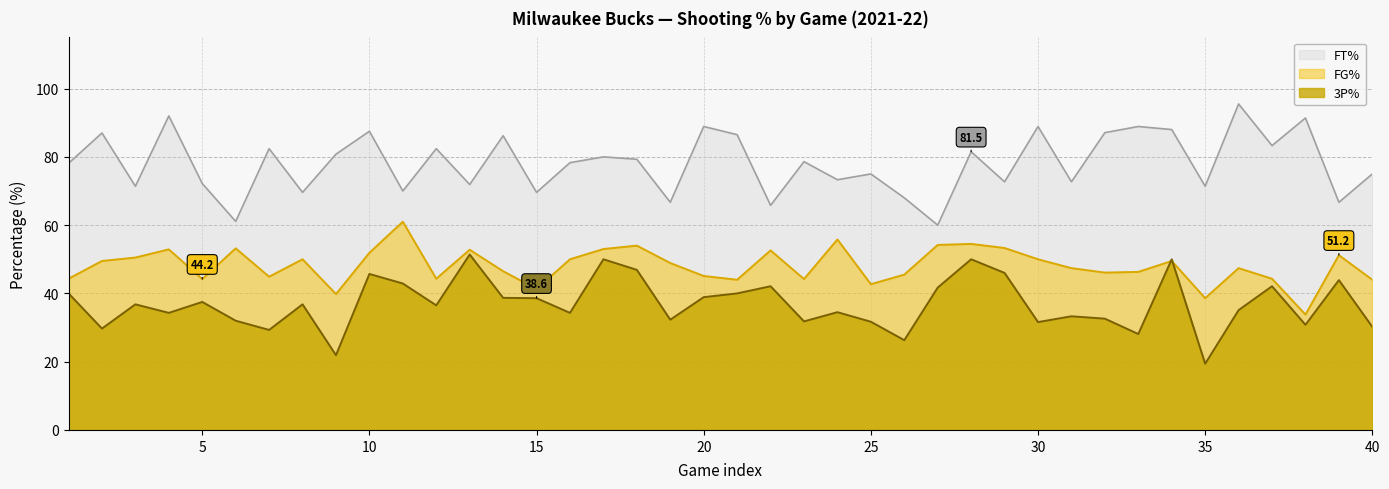

What is the difference between the maximum and minimum values in the FT% series?

35.5